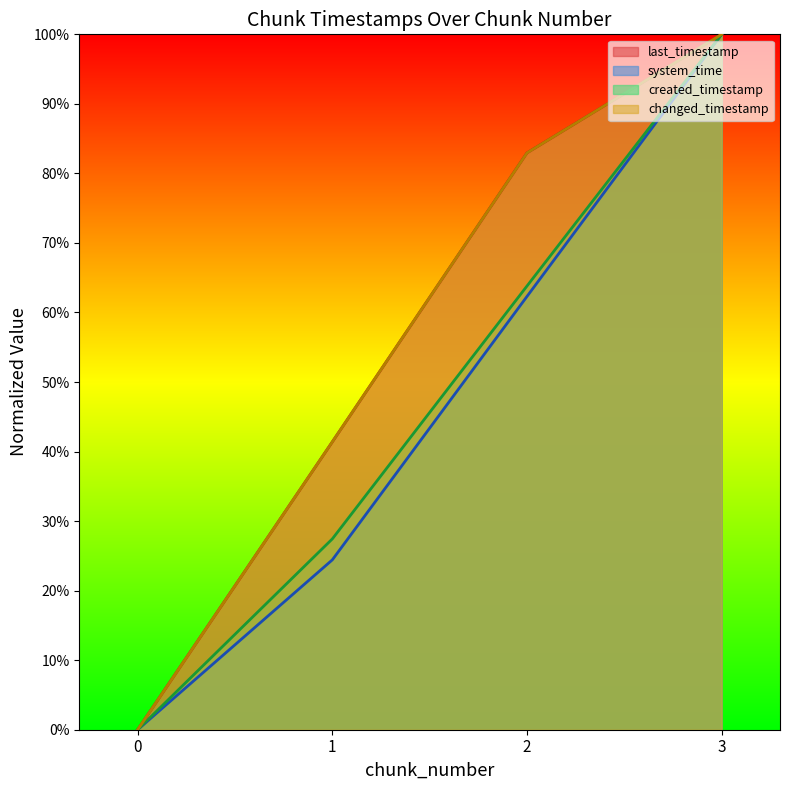

Is it true that system_time equals 0.6 at 2?

True